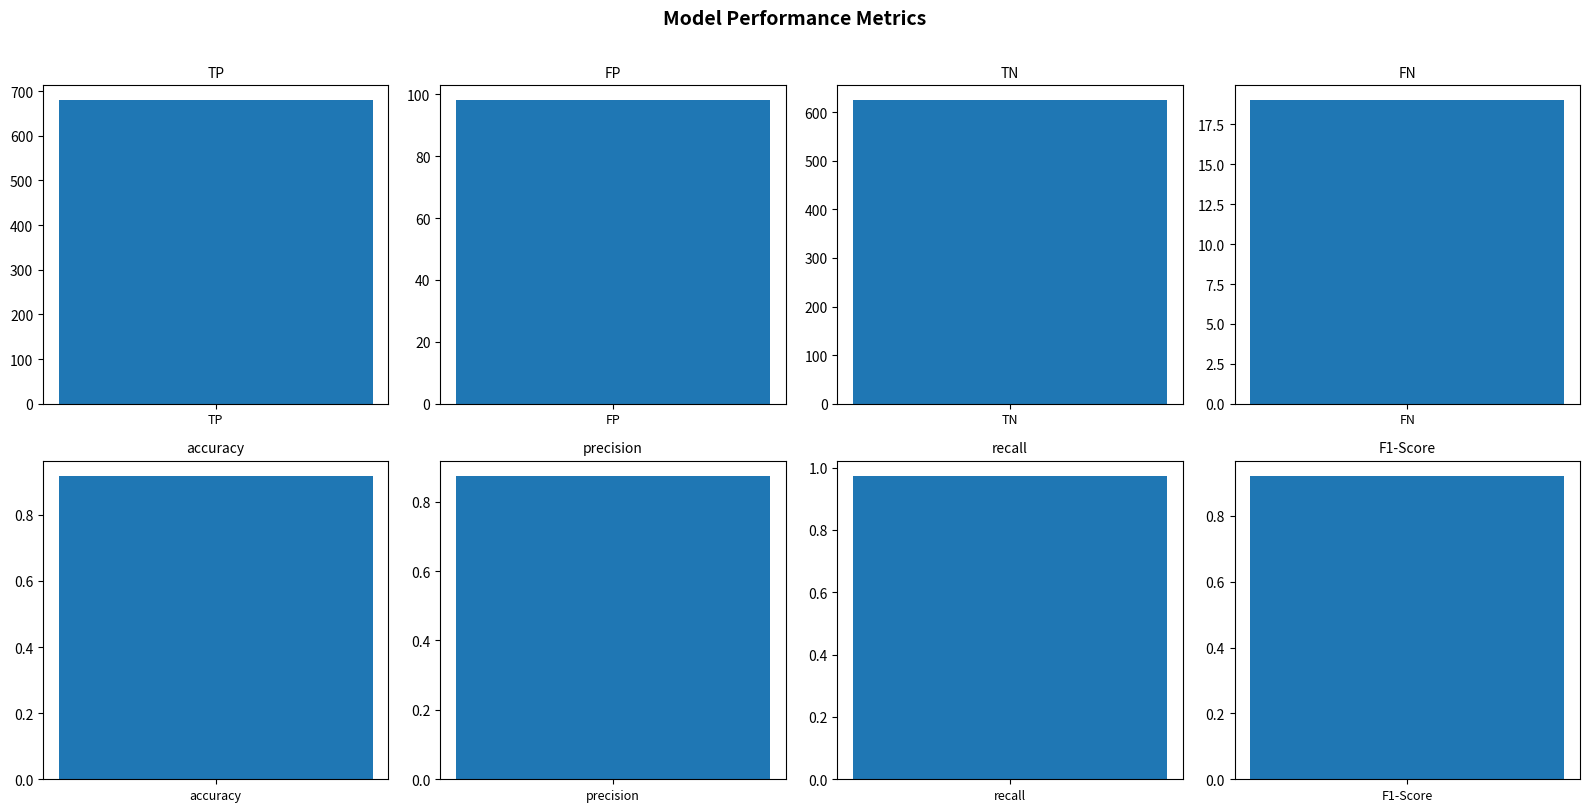

Rank the categories by value from highest to lowest.

TP, TN, FP, FN, recall, F1-Score, accuracy, precision